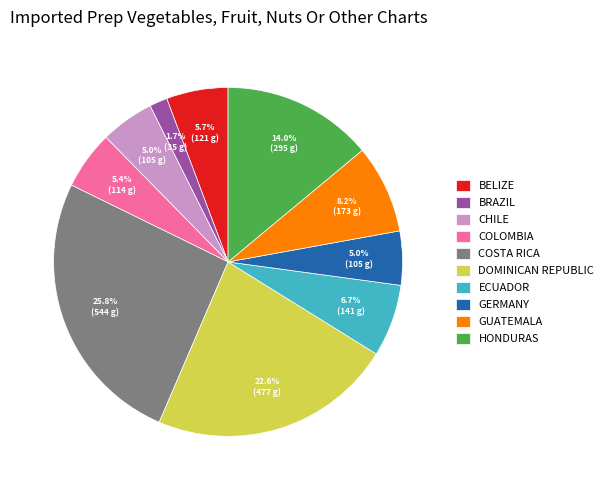

Which category has the smallest portion of the pie?

BRAZIL